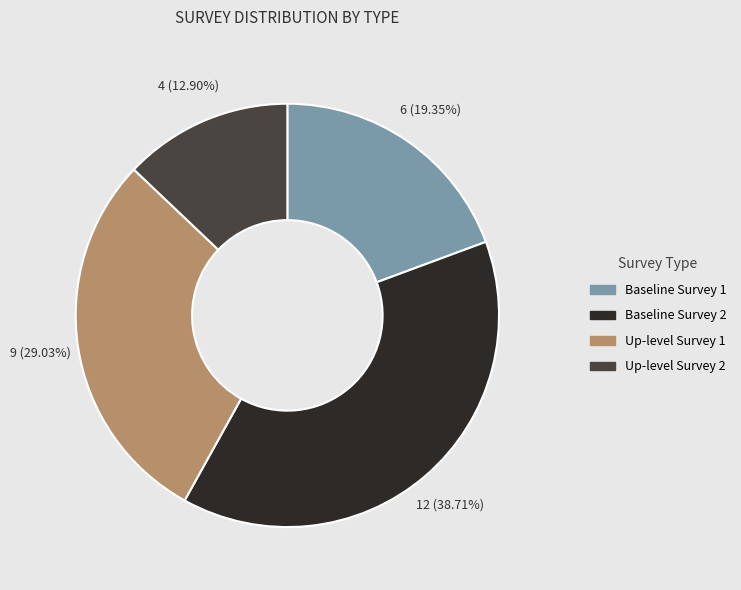

Does any single category account for the majority?

No